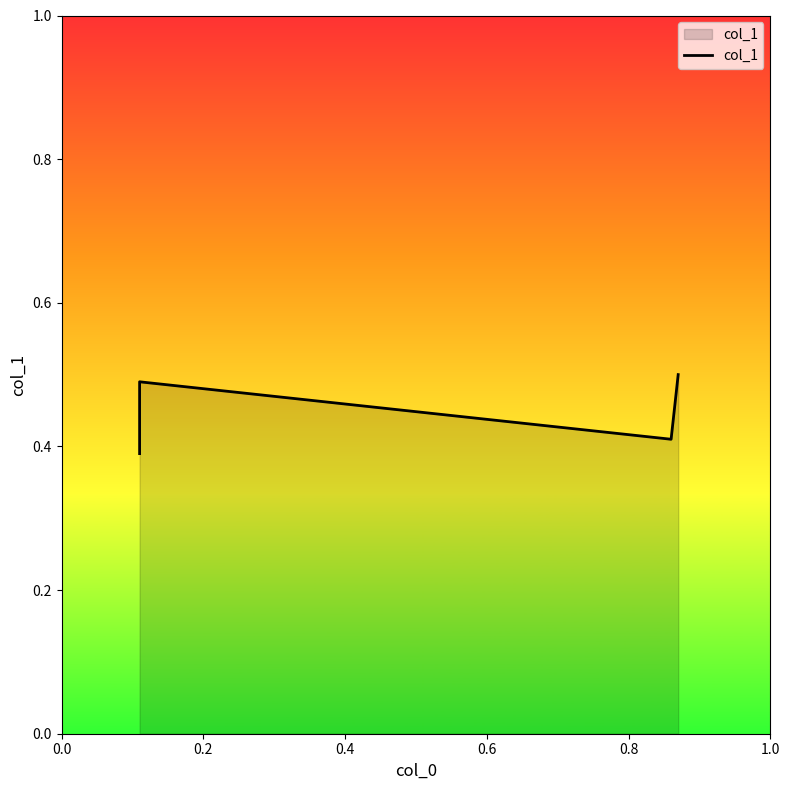

What is the greatest value displayed?

0.5